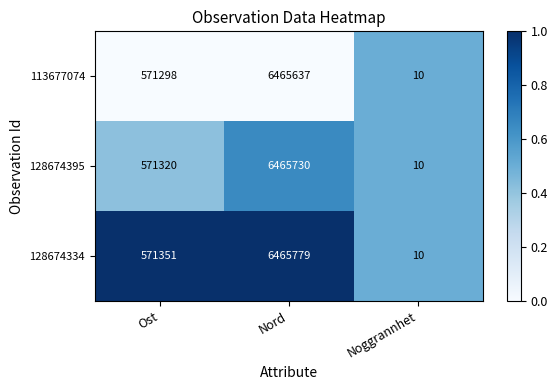

Which series has the largest range (max minus min)?

128674334